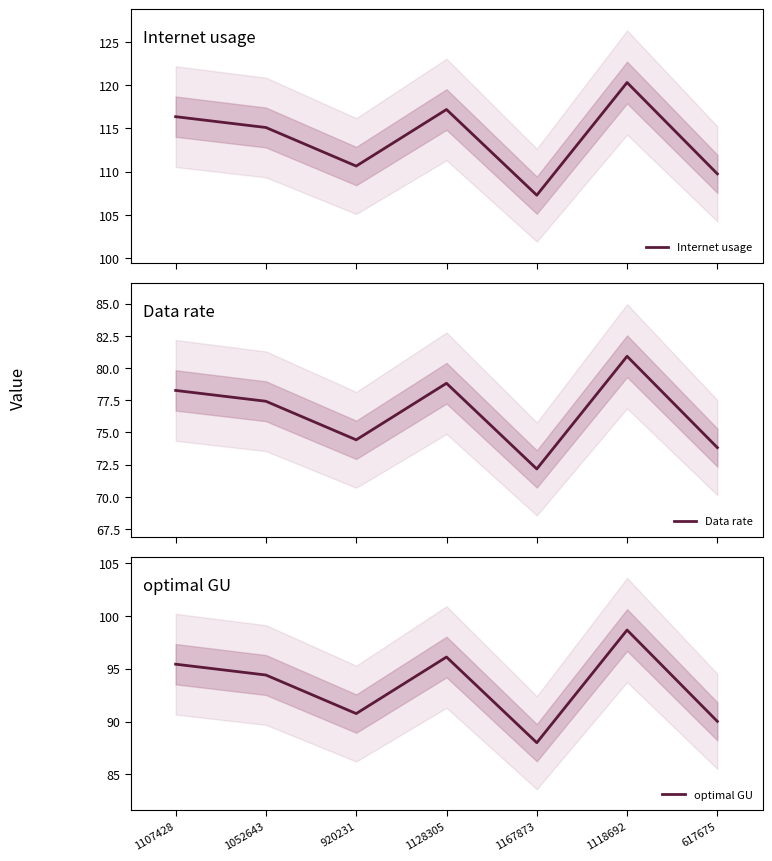

How many values in the Data rate series exceed 77?

4